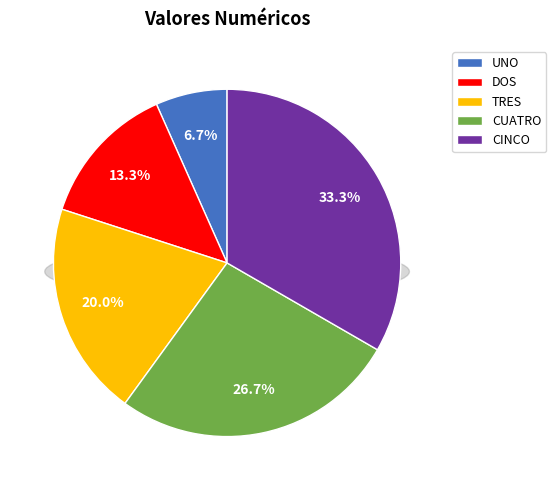

Count the number of slices in the pie.

5